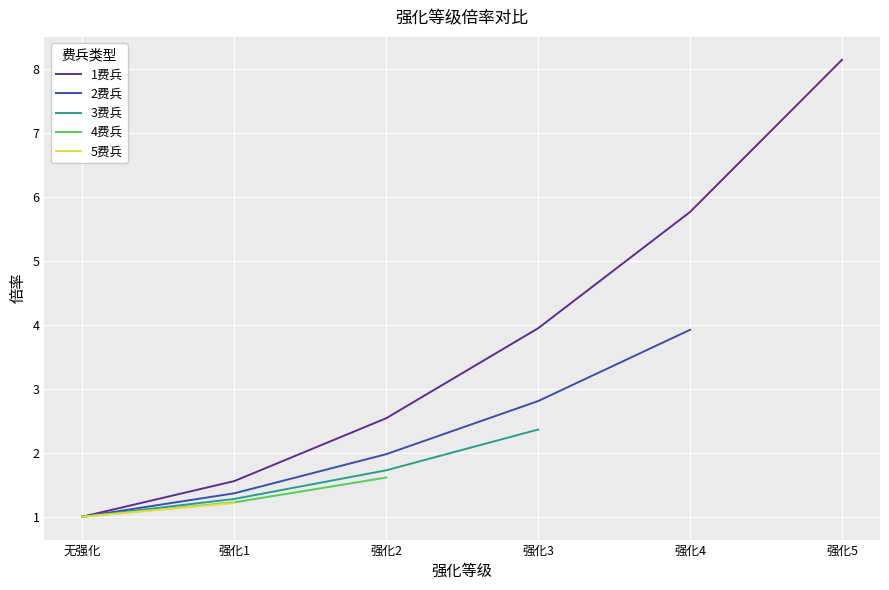

True or false: 1费兵 has a value of 3.9 at 强化3.

True